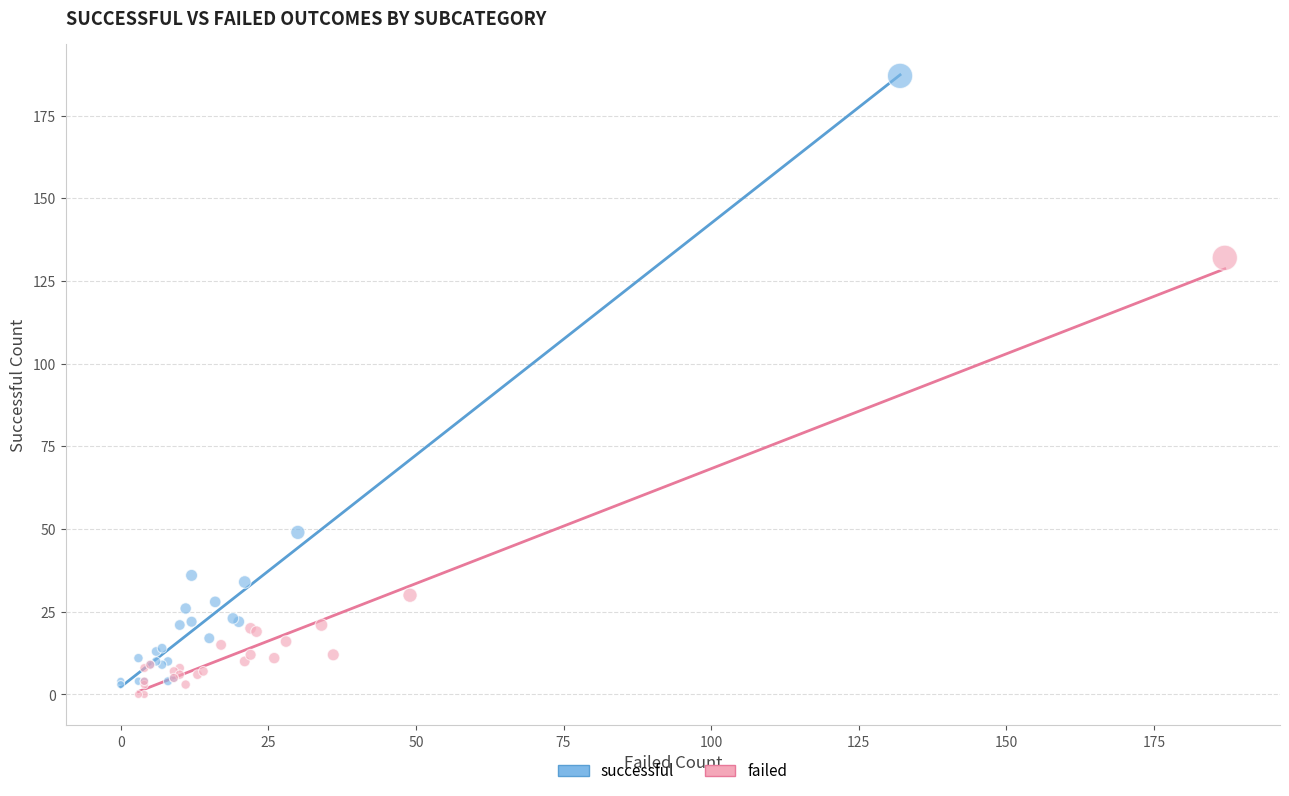

What are all the series names shown in the legend?

successful, failed